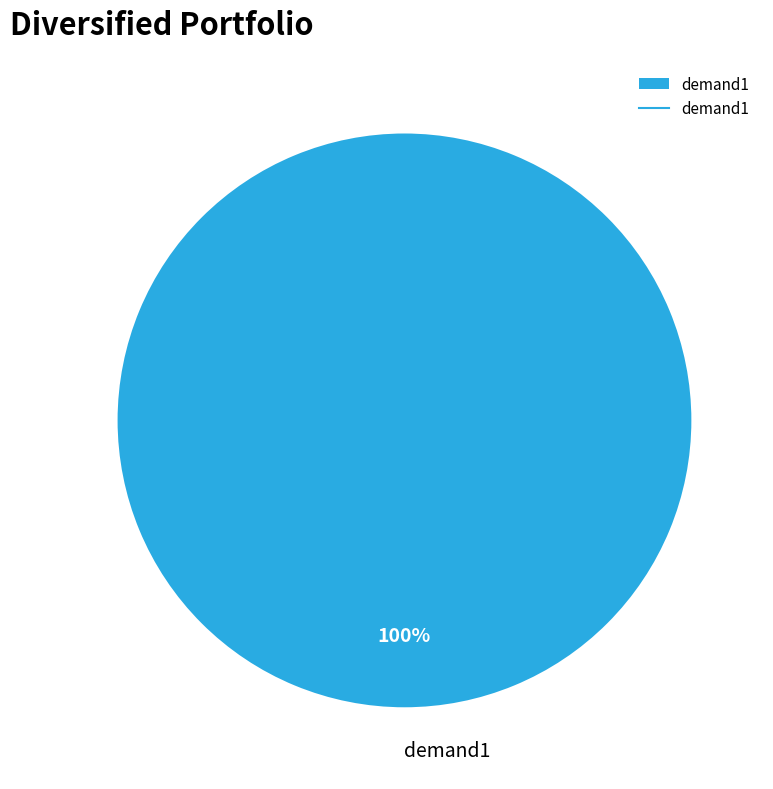

The demand1 slice represents 100% of the pie. True or false?

True